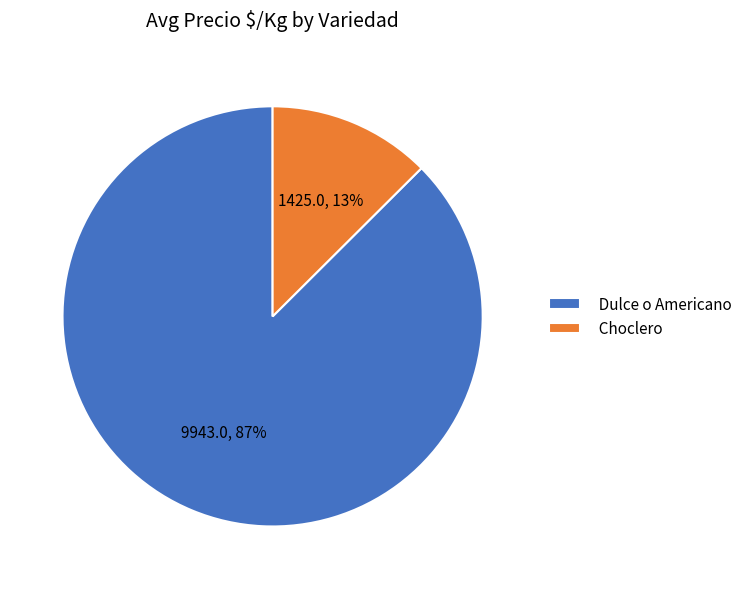

Do Choclero and Dulce o Americano together represent more than half of the pie?

Yes